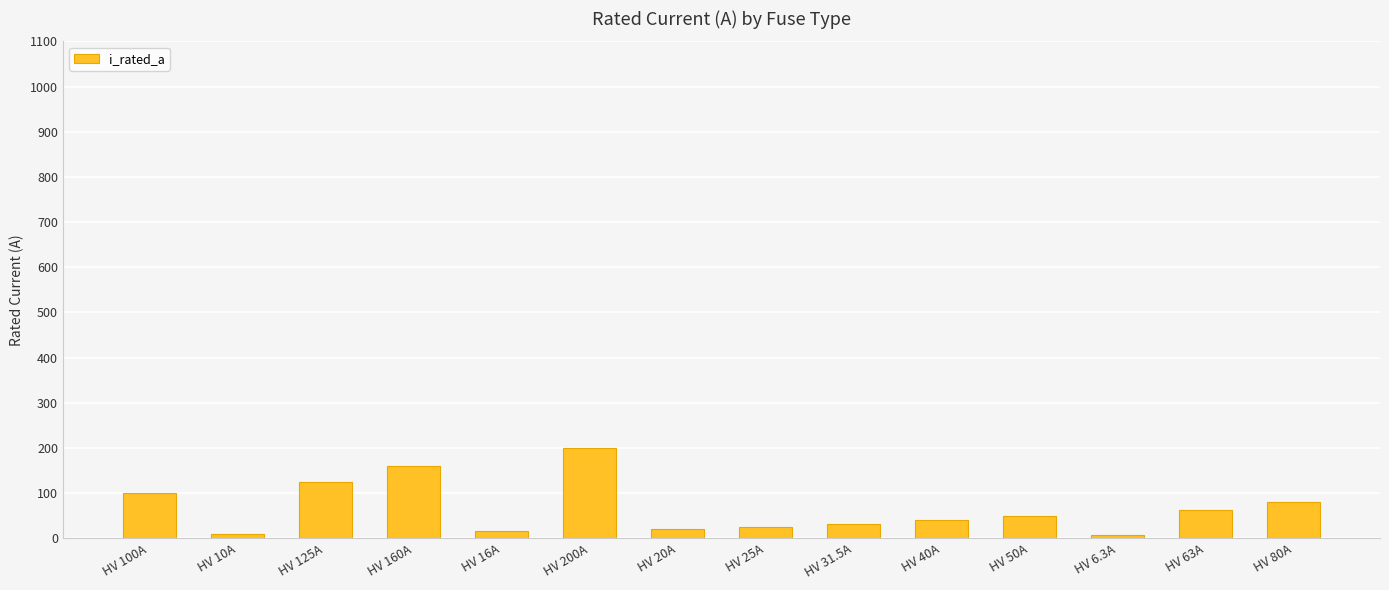

The value at HV 80A is 46.9. True or false?

False